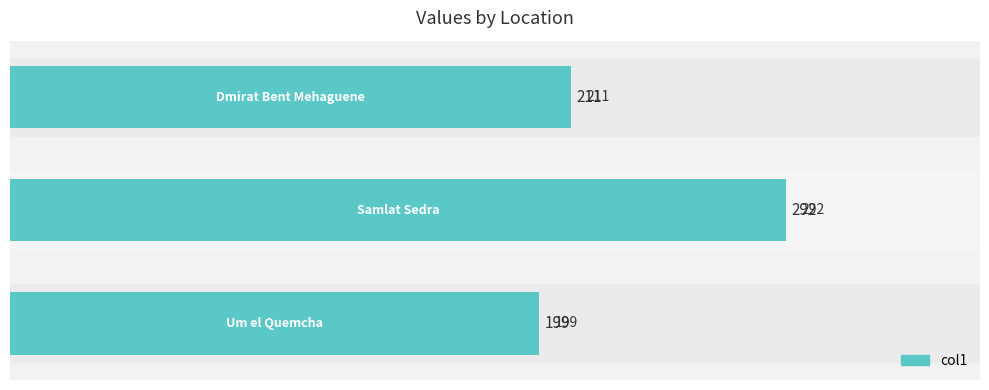

Are the bars grouped side by side (vs. stacked)?

No